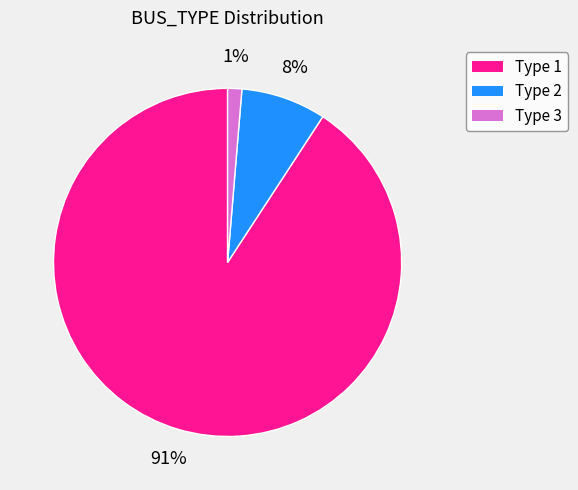

How many slices are in this pie chart?

3